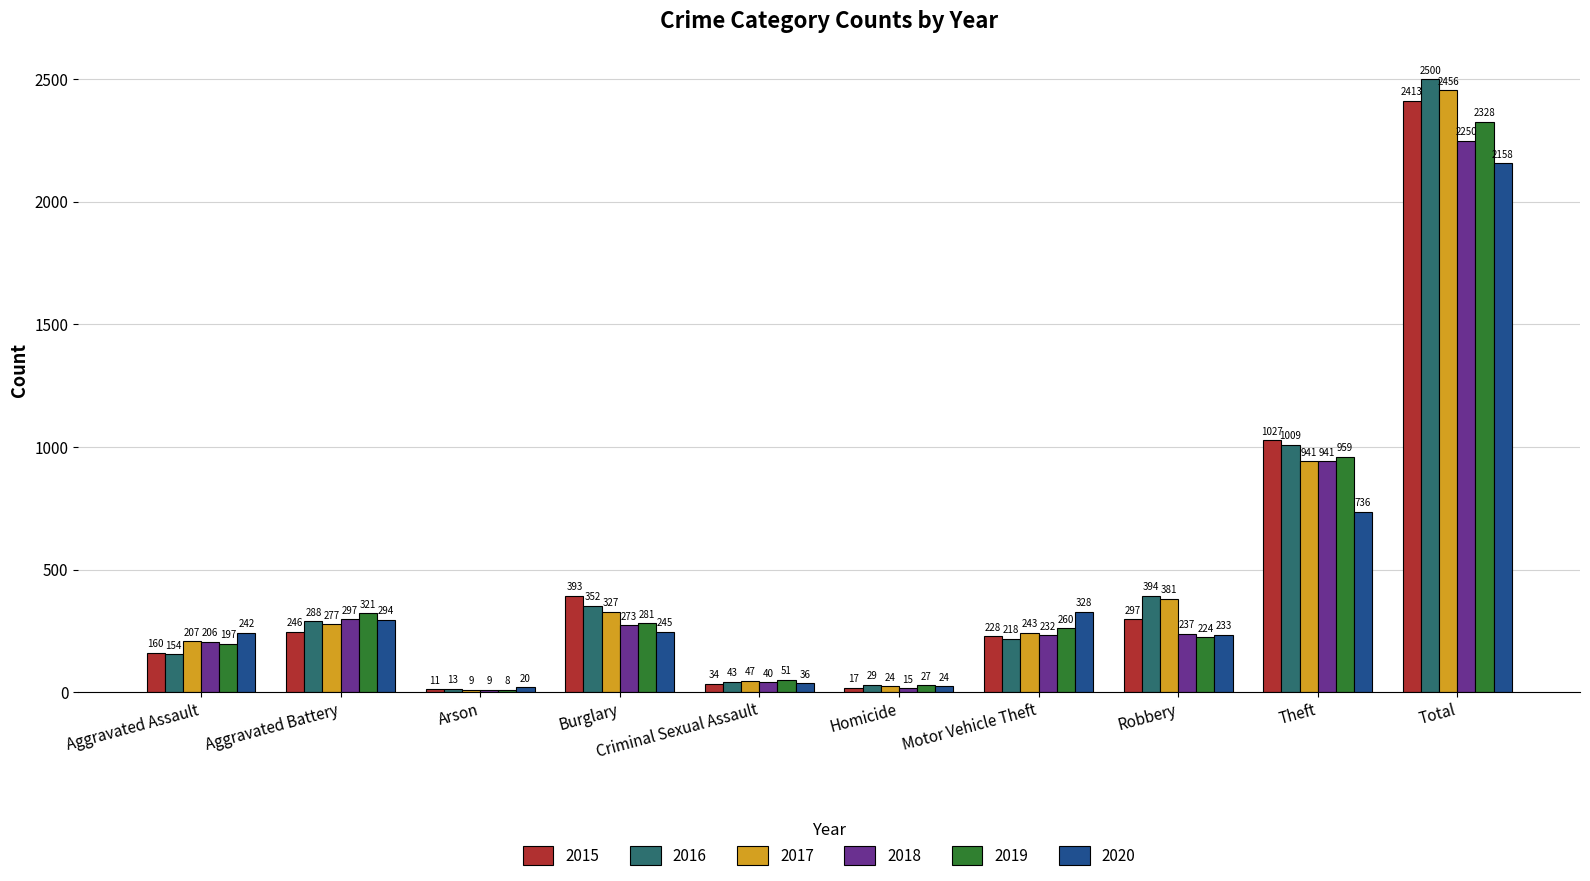

What is the difference between the maximum and second lowest values in the 2020 series?

2134